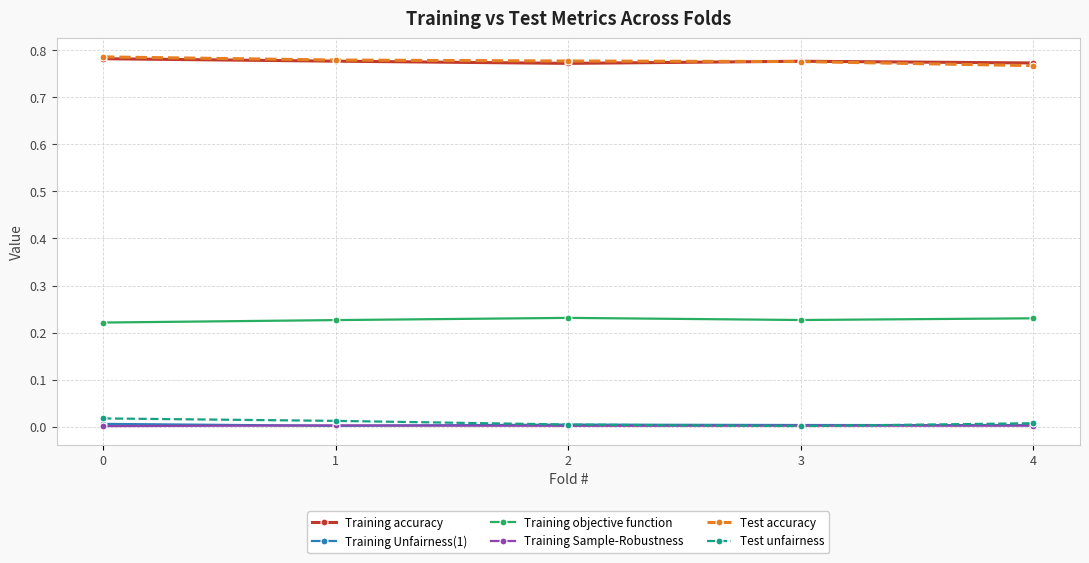

What are all the series names shown in the legend?

Training accuracy, Training Unfairness(1), Training objective function, Training Sample-Robustness, Test accuracy, Test unfairness